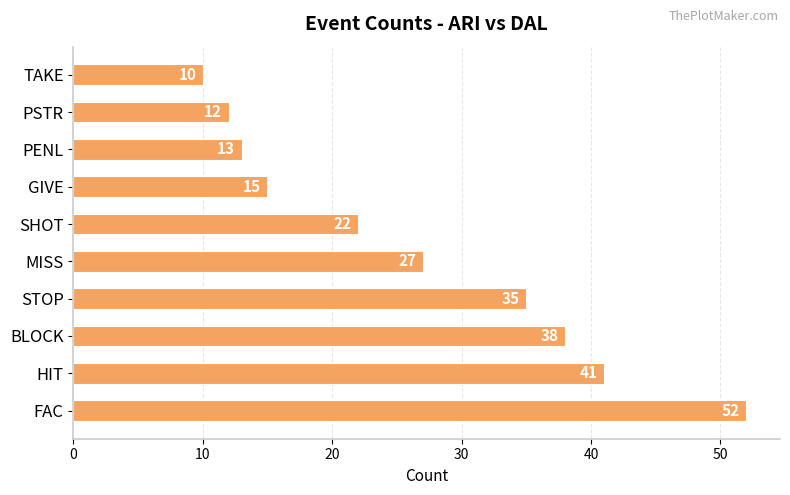

List the labels in order of value, largest first.

FAC, HIT, BLOCK, STOP, MISS, SHOT, GIVE, PENL, PSTR, TAKE